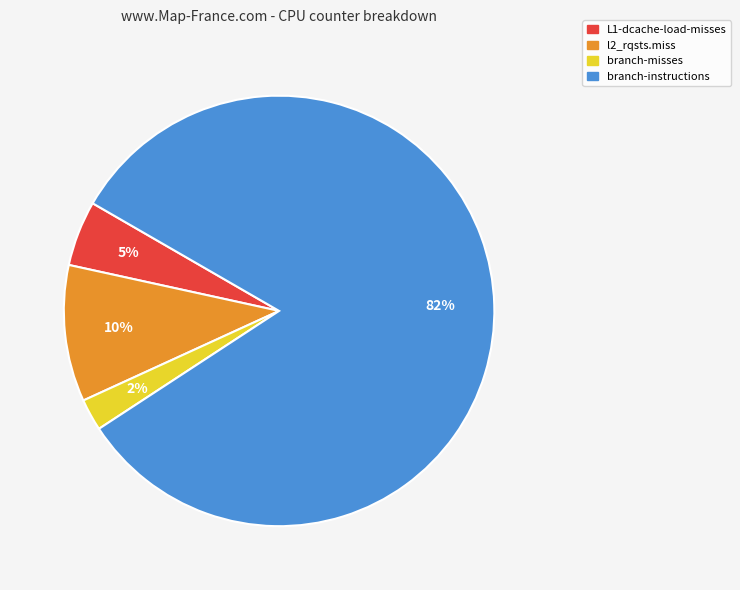

The l2_rqsts.miss slice represents 10% of the pie. True or false?

True